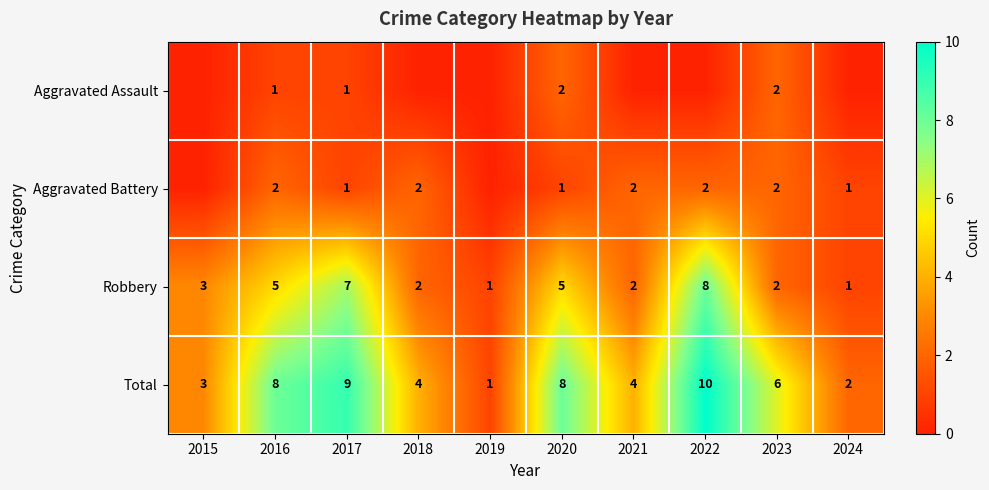

Where is Robbery nearest to the value 4?

2015